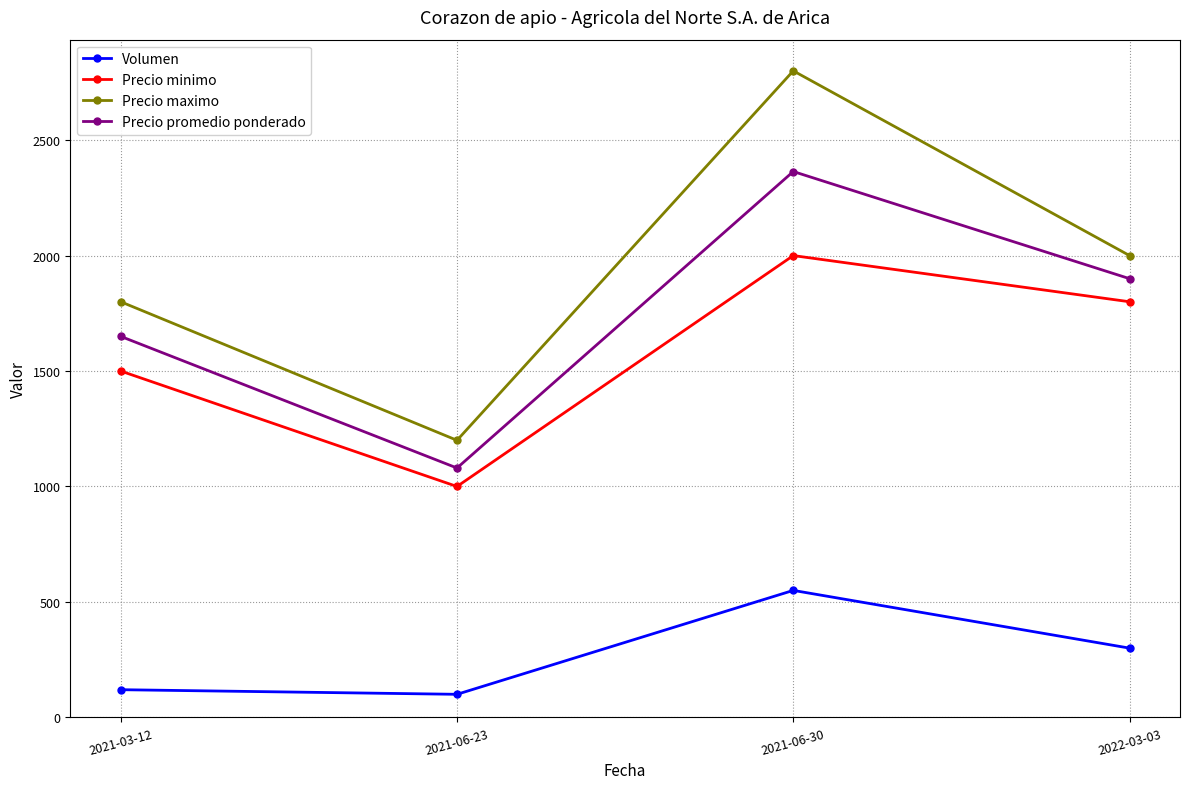

At how many categories does at least one series exceed 2441?

1